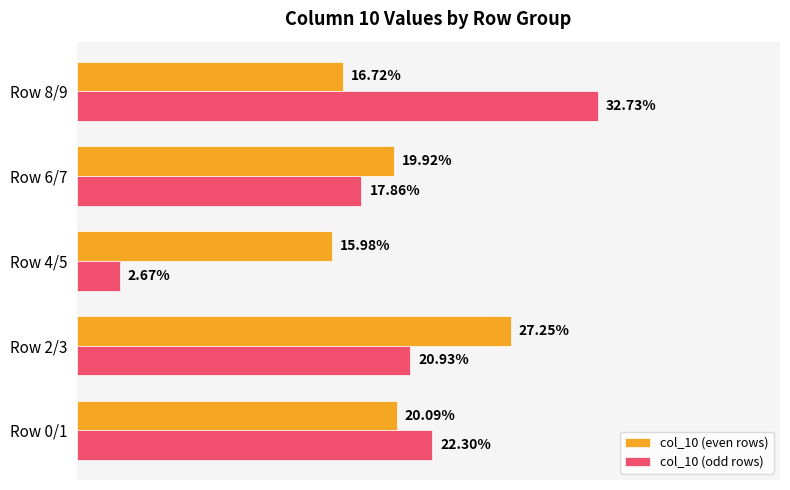

What is the value of the col_10 (even rows) bar at the 3rd from the left?

0.2